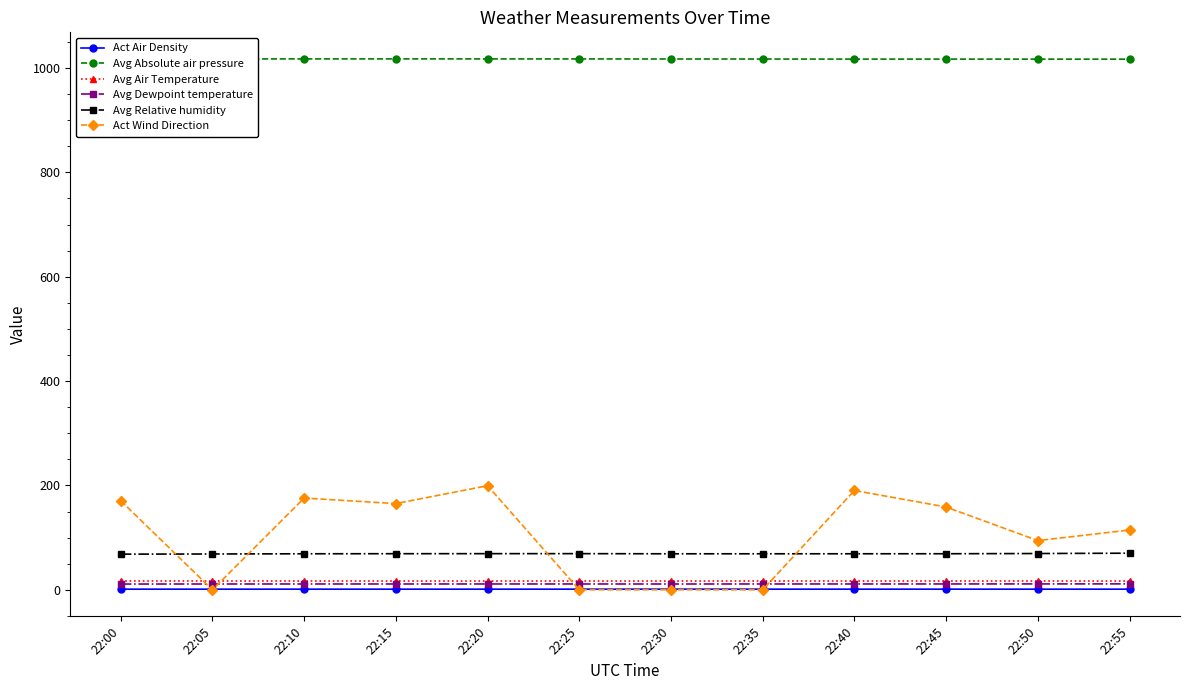

How many interior local peaks does the Avg Dewpoint temperature series have?

3